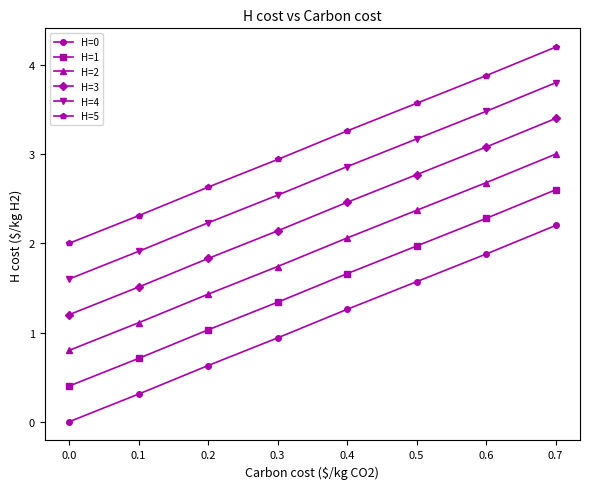

List the series in order of their peak value, highest first.

H=5, H=4, H=3, H=2, H=1, H=0